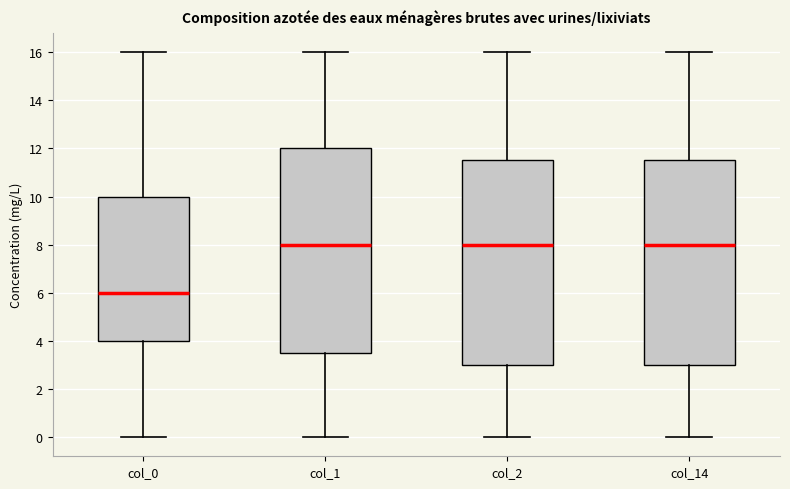

Which box has the lowest median line?

col_0